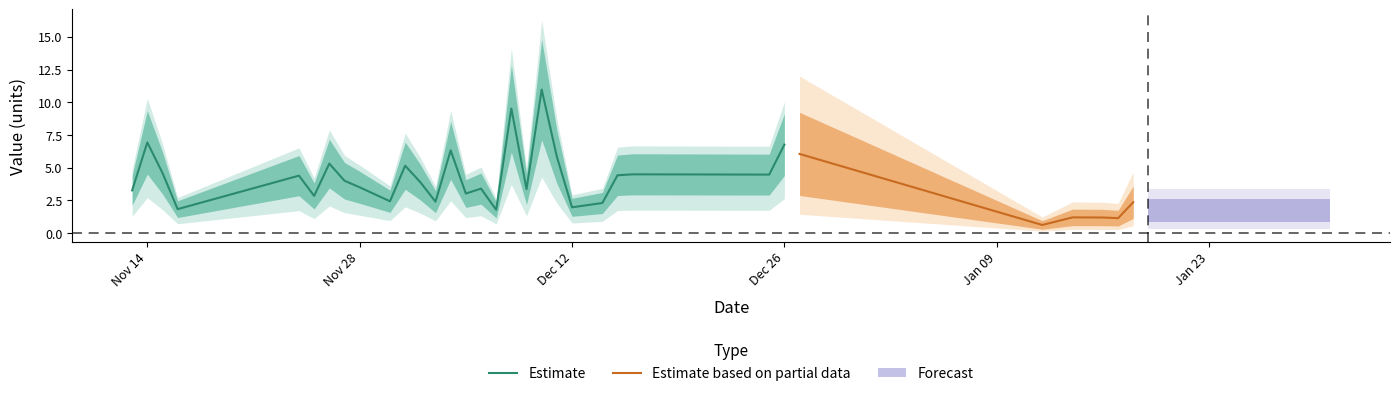

Rank the categories by value from highest to lowest.

2017-12-10, 2017-12-08, 2017-11-14, 2017-12-26, 2017-12-04, 2017-12-27, 2017-12-11, 2017-11-26, 2017-12-01, 2017-11-15, 2017-12-16, 2017-12-25, 2017-12-15, 2017-11-24, 2017-11-27, 2017-12-02, 2017-11-28, 2018-01-21, 2017-12-06, 2017-12-09, 2017-11-13, 2017-12-05, 2017-11-25, 2018-01-28, 2017-11-30, 2017-12-03, 2018-01-18, 2017-12-14, 2018-01-29, 2017-12-12, 2017-11-16, 2017-12-07, 2018-01-19, 2018-01-14, 2018-01-16, 2018-01-17, 2018-01-23, 2018-01-12, 2018-01-31, 2018-01-25